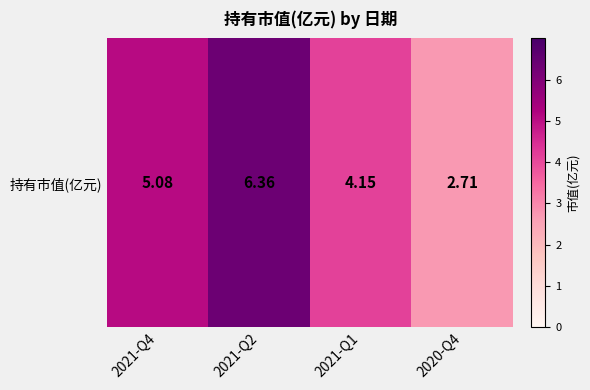

Which category has the highest value across all series?

2021-Q2